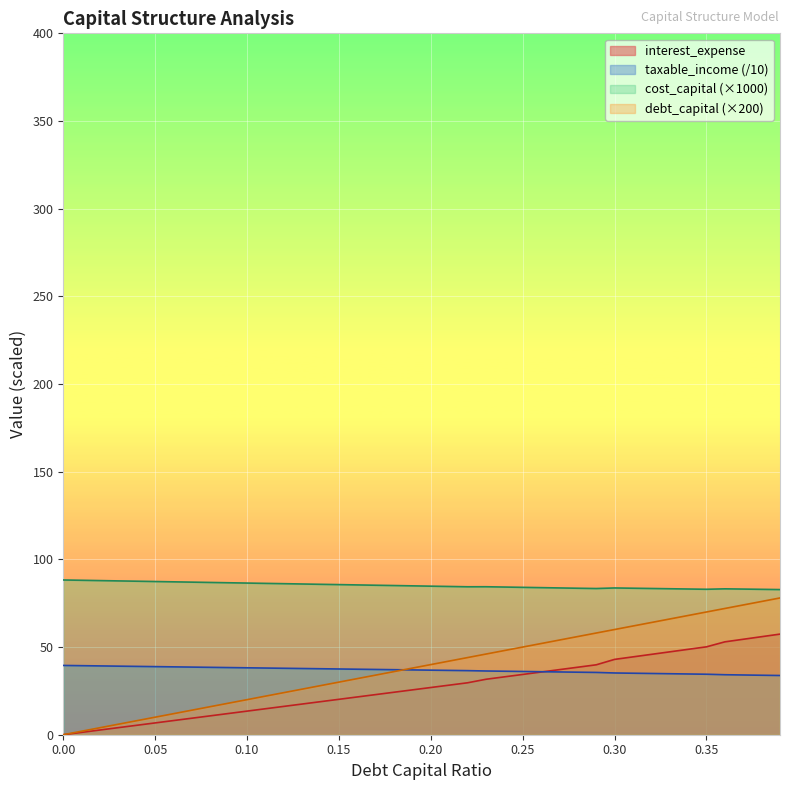

Does the chart display data point markers on the line(s)?

No